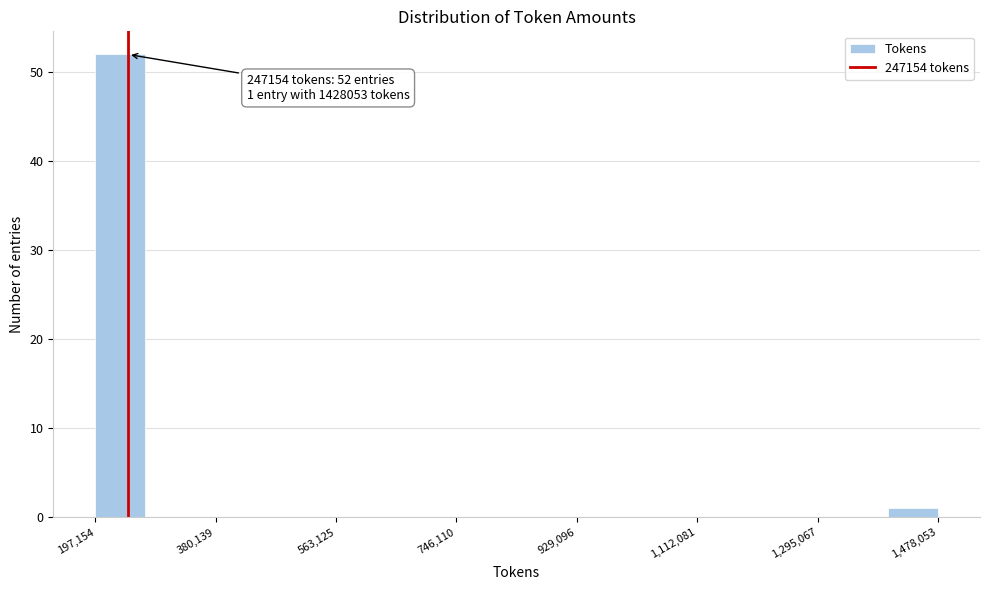

Around what value on the x-axis is the tallest bar? Give the approximate position of its centre, as read against the axis.

240000